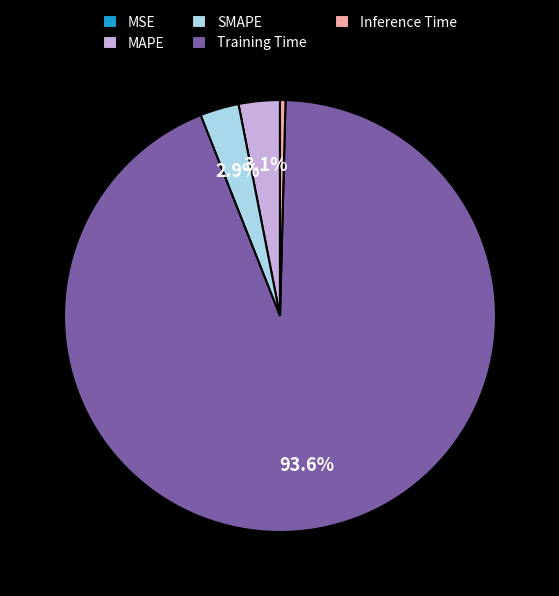

Is there any slice that represents more than half of the pie?

Yes